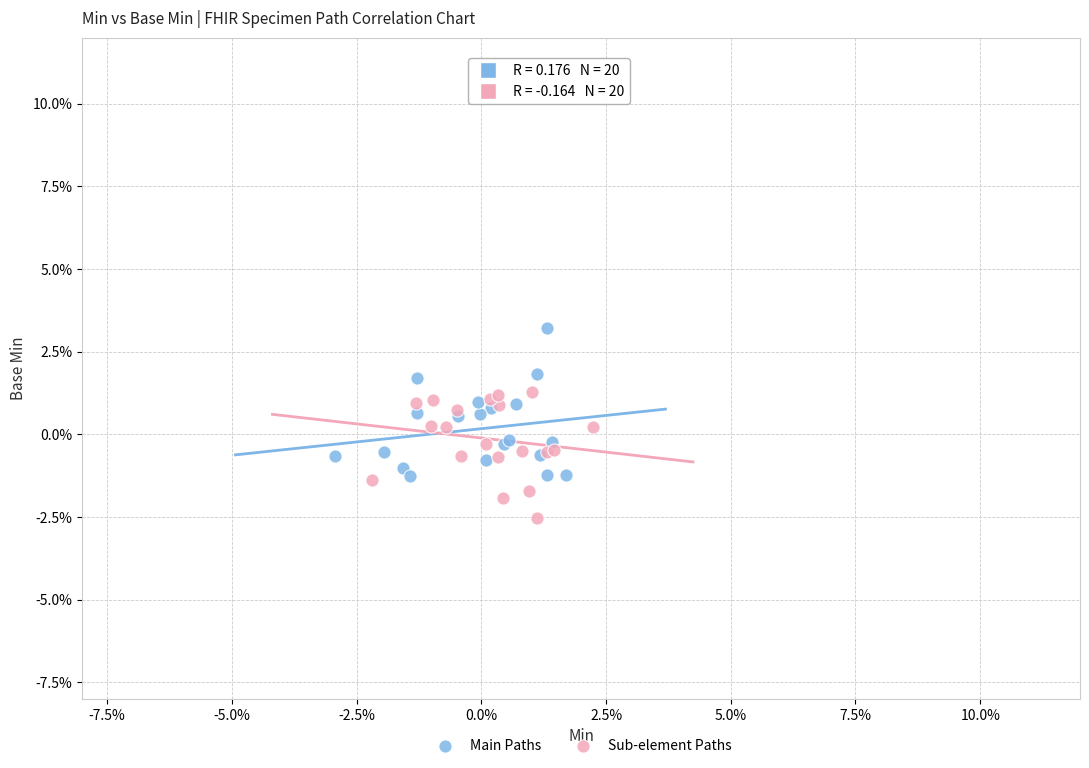

Which series contains the highest Y value?

Main Paths